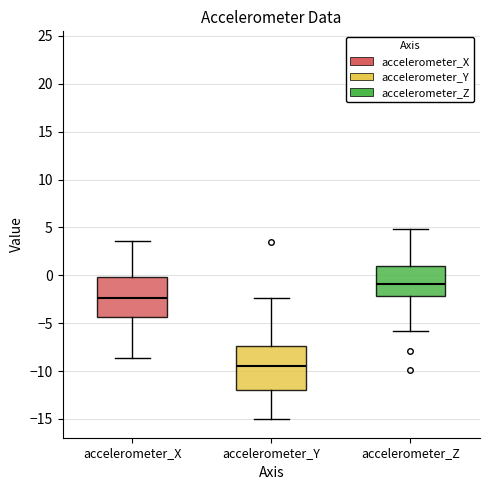

Reading left to right, read every box against the y-axis: the position of its median line, the range the box covers, and the ends of its whiskers. The values are not printed on the chart, so give them approximately, as read against the axis.

accelerometer_X: median -2.5, box -4.5 to 0.0, whiskers -8.5 to 3.5
accelerometer_Y: median -9.5, box -12.0 to -7.5, whiskers -15.0 to -2.5
accelerometer_Z: median -1.0, box -2.0 to 1.0, whiskers -6.0 to 5.0